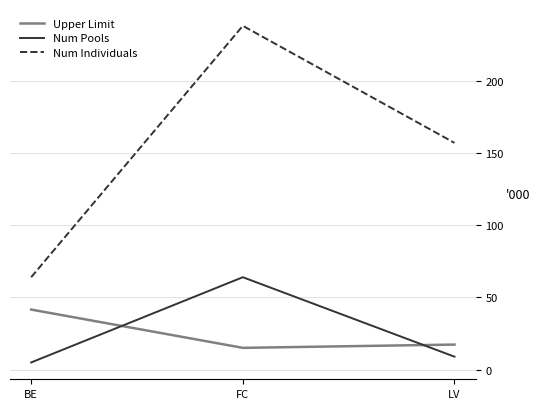

What is the average value of the Num Individuals series?

153.0